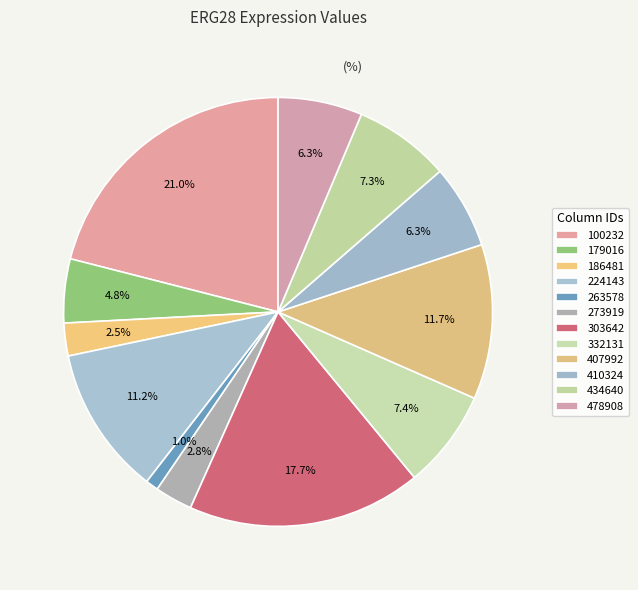

Count the number of slices in the pie.

12